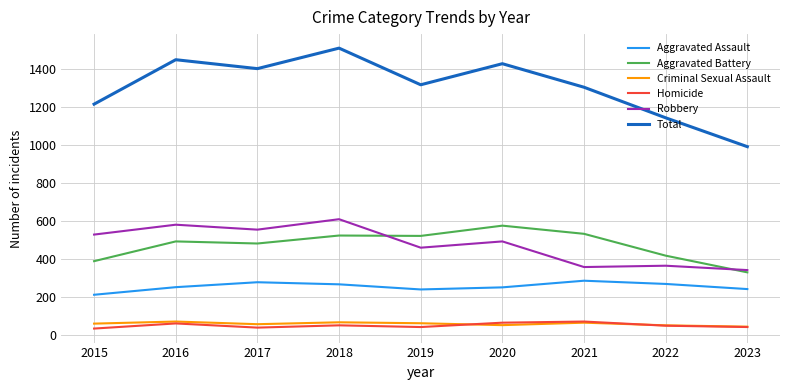

What is the difference between the second highest and minimum values in the Total series?

458